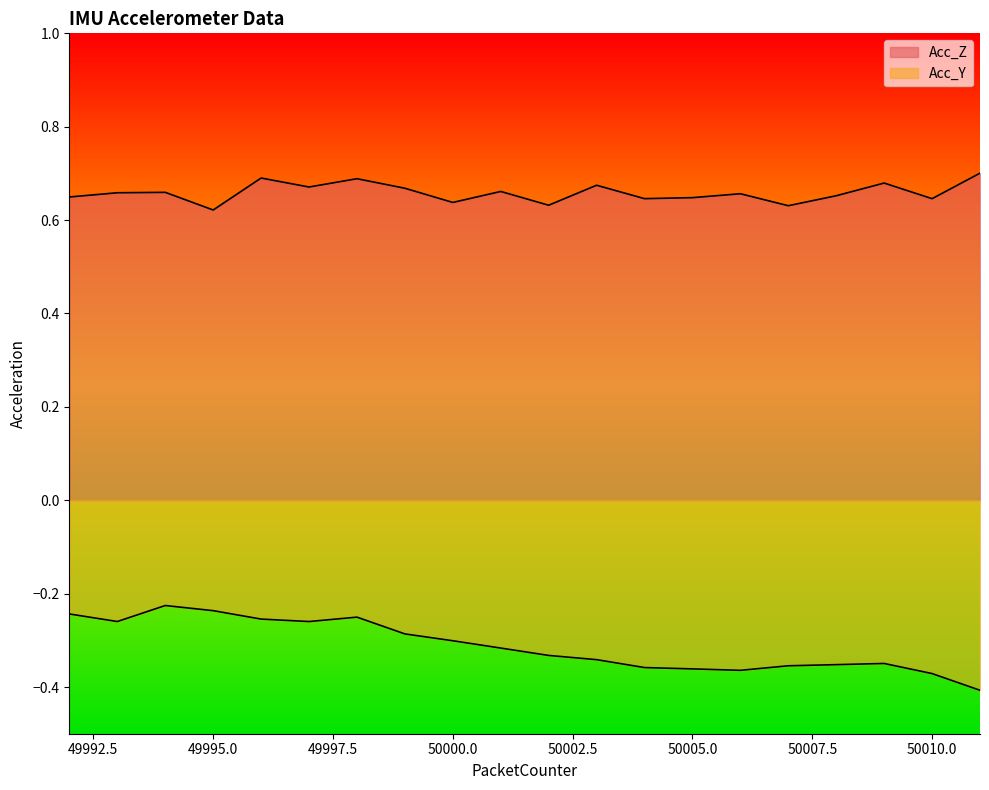

Which category has the lowest value across all series?

50011